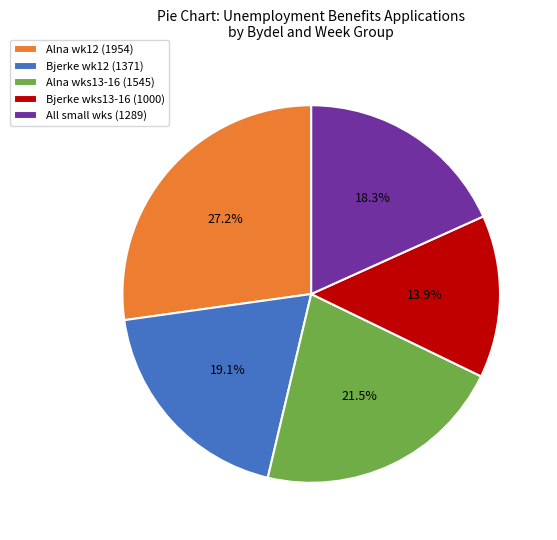

What portion of the pie excludes Bjerke wks13-16 (1000)?

86.1%